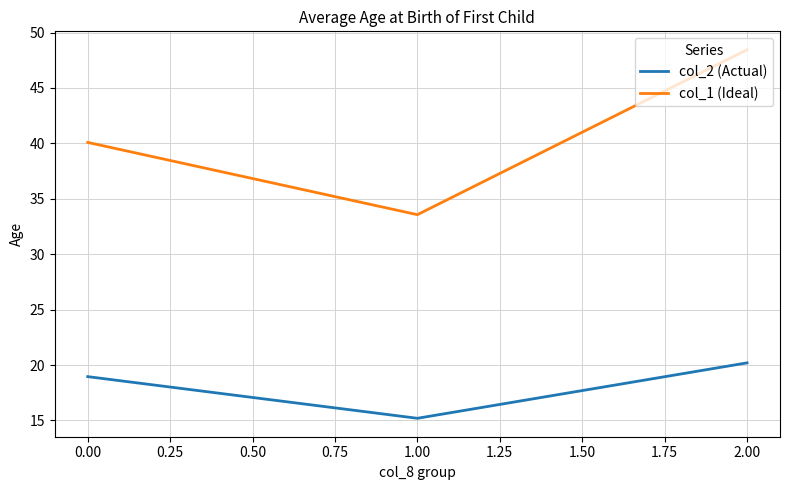

Which series has the largest range (max minus min)?

col_1 (Ideal)